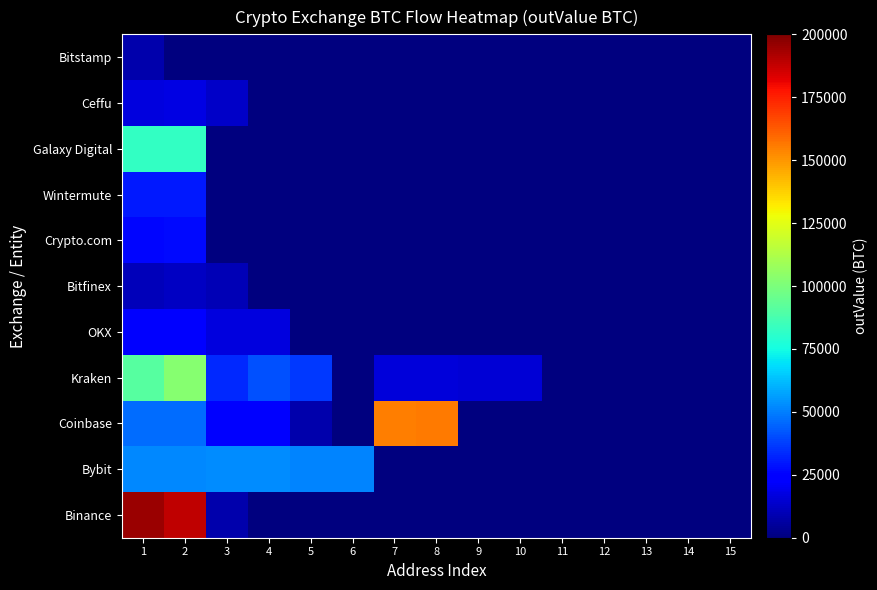

Reading left to right, what are all the values shown in this chart?

Binance: 1=194912.1	2=188710.1	3=8505.3	4=0.0	5=0.0	6=0.0	7=0.0	8=0.0	9=0.0	10=0.0	11=0.0	12=0.0	13=0.0	14=0.0	15=0.0
Bybit: 1=51891.9	2=51817.6	3=52430.4	4=52389.0	5=51229.9	6=50957.6	7=0.0	8=0.0	9=0.0	10=0.0	11=0.0	12=0.0	13=0.0	14=0.0	15=0.0
Coinbase: 1=46289.9	2=46315.6	3=23695.9	4=24050.1	5=7880.8	6=0.0	7=155284.4	8=155921.5	9=0.0	10=0.0	11=0.0	12=0.0	13=0.0	14=0.0	15=0.0
Kraken: 1=91382.0	2=103068.0	3=33177.8	4=41222.3	5=36178.3	6=0.0	7=15877.0	8=15877.0	9=15196.9	10=15196.9	11=0.0	12=0.0	13=0.0	14=0.0	15=0.0
OKX: 1=25260.1	2=23665.5	3=17142.7	4=16842.2	5=0.0	6=0.0	7=0.0	8=0.0	9=0.0	10=0.0	11=0.0	12=0.0	13=0.0	14=0.0	15=0.0
Bitfinex: 1=10677.2	2=11815.0	3=9385.0	4=0.0	5=0.0	6=0.0	7=0.0	8=0.0	9=0.0	10=0.0	11=0.0	12=0.0	13=0.0	14=0.0	15=0.0
Crypto.com: 1=26029.5	2=26706.0	3=0.0	4=0.0	5=0.0	6=0.0	7=0.0	8=0.0	9=0.0	10=0.0	11=0.0	12=0.0	13=0.0	14=0.0	15=0.0
Wintermute: 1=30407.1	2=29739.4	3=0.0	4=0.0	5=0.0	6=0.0	7=0.0	8=0.0	9=0.0	10=0.0	11=0.0	12=0.0	13=0.0	14=0.0	15=0.0
Galaxy Digital: 1=82226.8	2=82584.6	3=0.0	4=0.0	5=0.0	6=0.0	7=0.0	8=0.0	9=0.0	10=0.0	11=0.0	12=0.0	13=0.0	14=0.0	15=0.0
Ceffu: 1=16886.2	2=17625.6	3=12543.7	4=0.0	5=0.0	6=0.0	7=0.0	8=0.0	9=0.0	10=0.0	11=0.0	12=0.0	13=0.0	14=0.0	15=0.0
Bitstamp: 1=8420.0	2=0.0	3=0.0	4=0.0	5=0.0	6=0.0	7=0.0	8=0.0	9=0.0	10=0.0	11=0.0	12=0.0	13=0.0	14=0.0	15=0.0